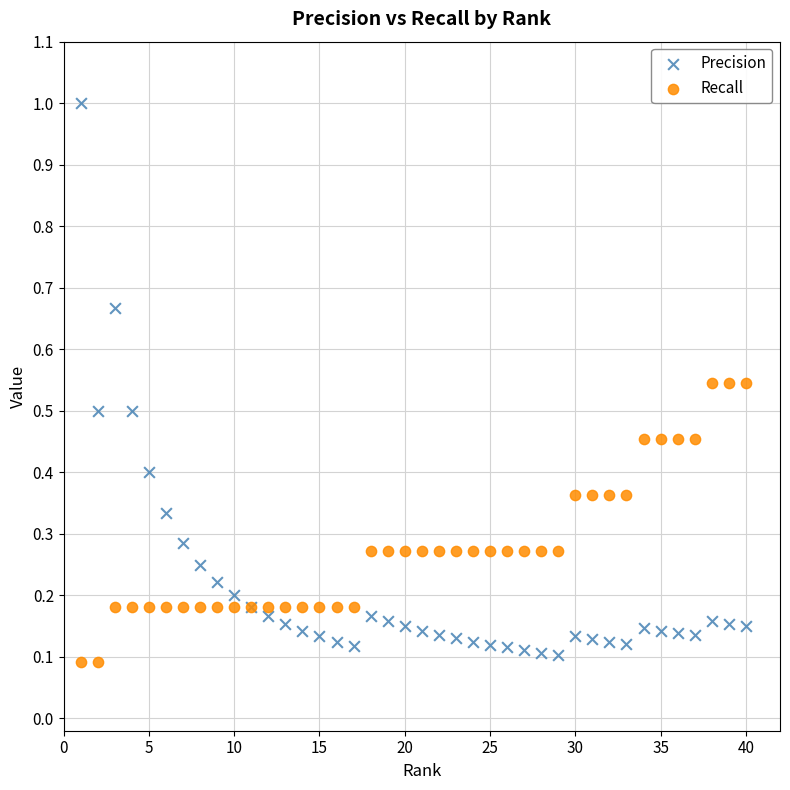

What is the X range (max minus min) for the scatter plot?

39.0